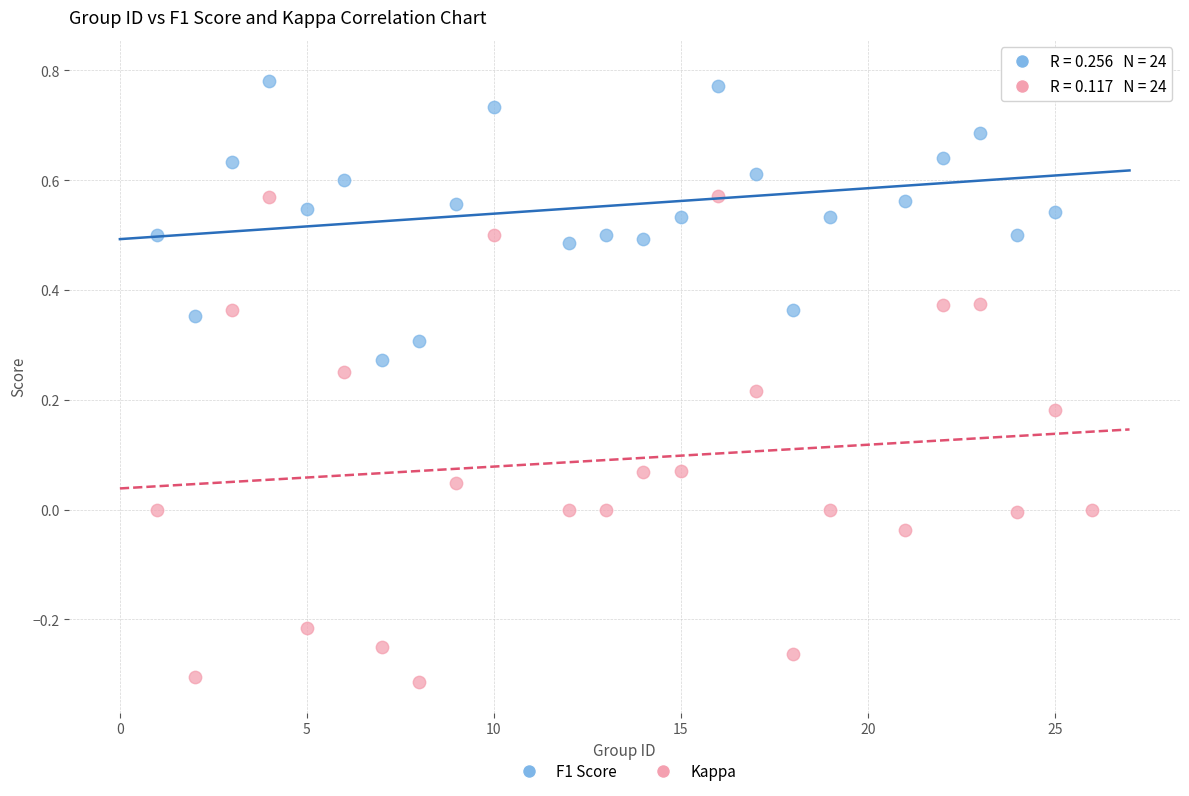

Which series reaches the minimum Y coordinate?

Kappa